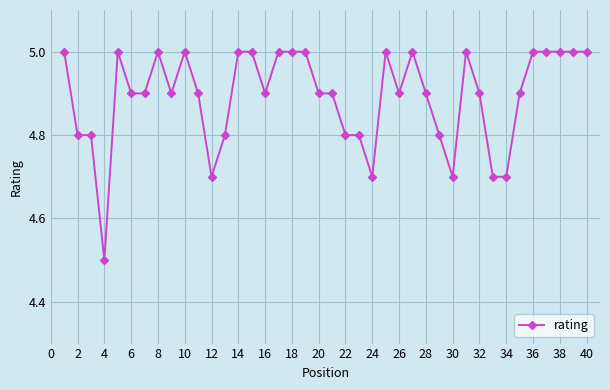

What is the average value?

4.9